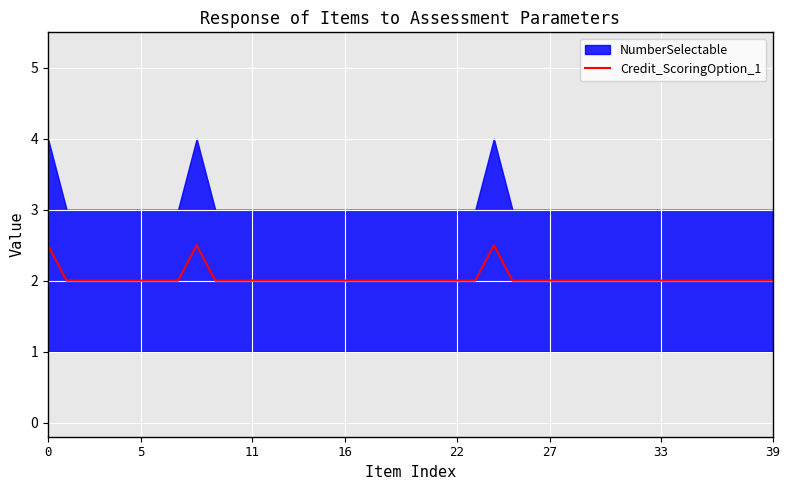

What is the maximum value for Credit_ScoringOption_1?

2.5